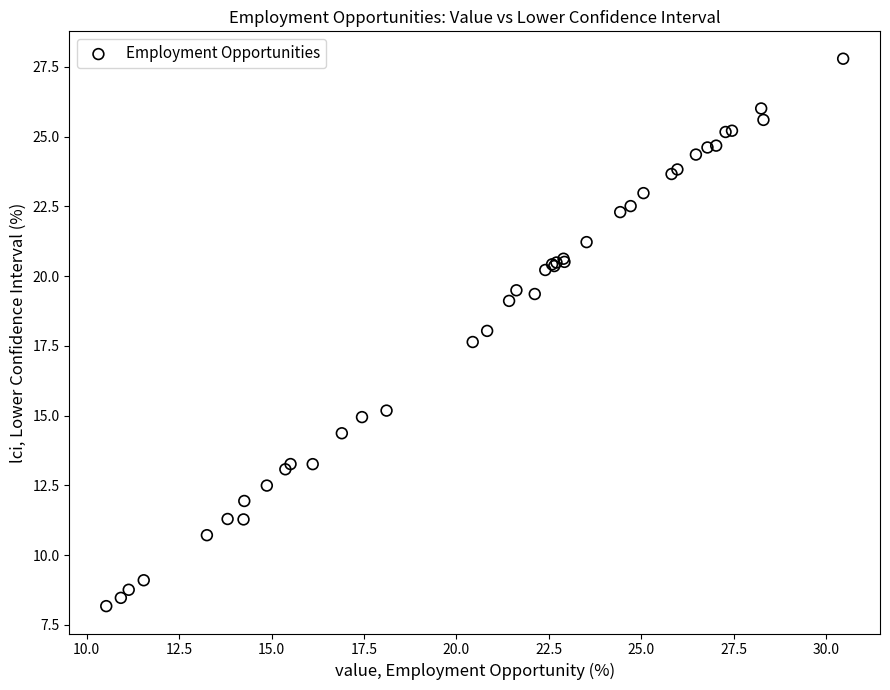

What Y value in the scatter plot is closest to 17?

17.6